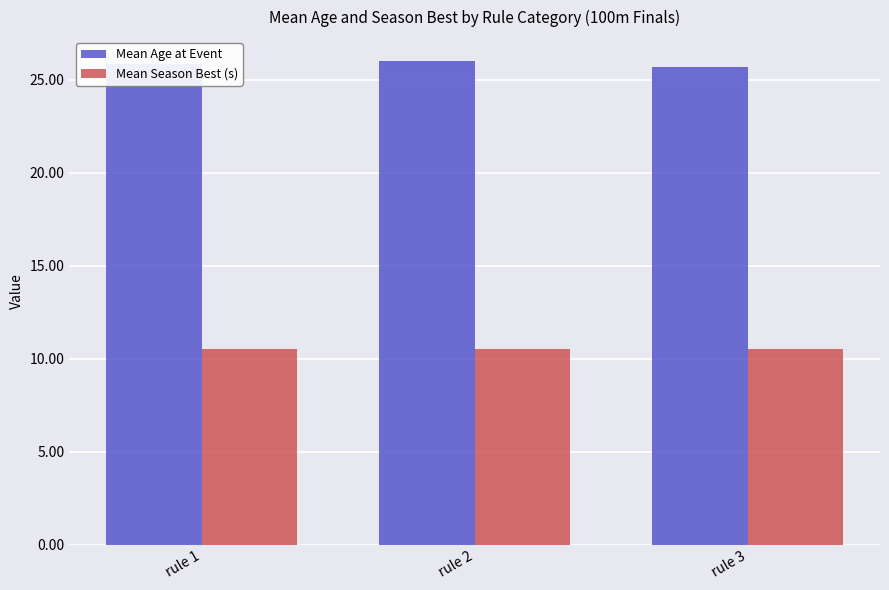

Rank the series by their maximum value, from highest to lowest.

Mean Age at Event, Mean Season Best (s)